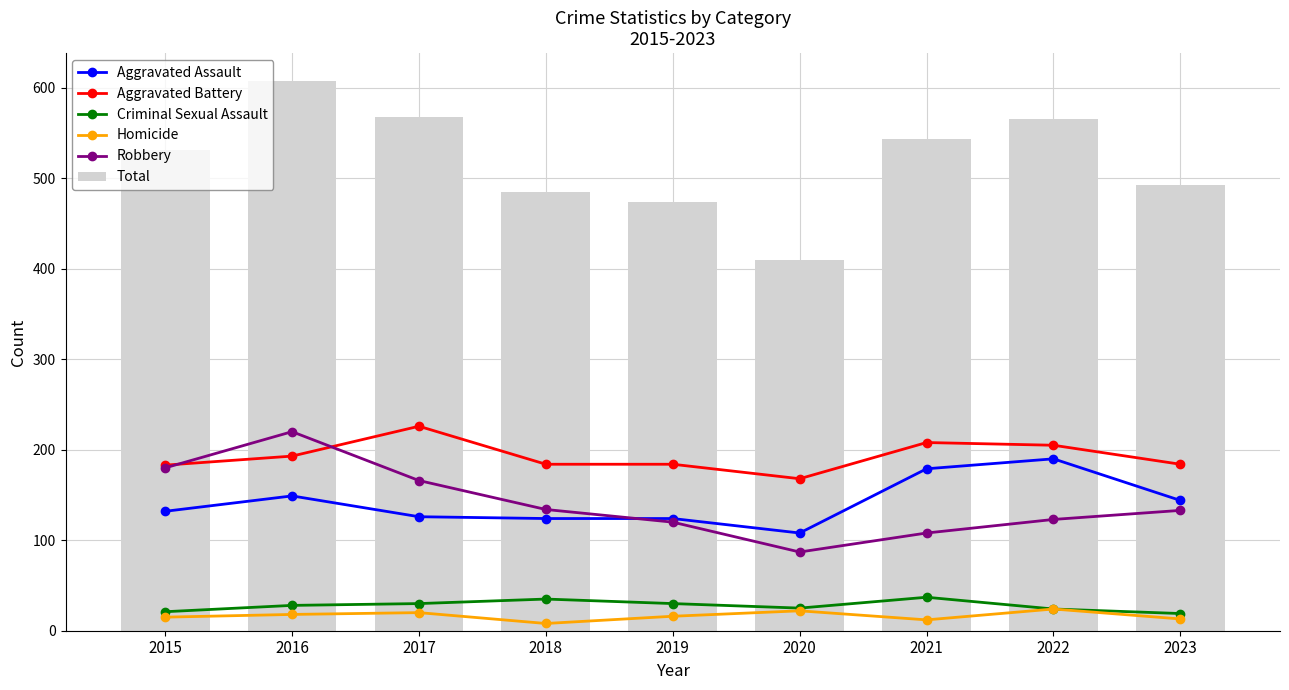

Reading left to right, transcribe all the data shown in this chart.

Aggravated Assault: 2015=132	2016=149	2017=126	2018=124	2019=124	2020=108	2021=179	2022=190	2023=144
Aggravated Battery: 2015=183	2016=193	2017=226	2018=184	2019=184	2020=168	2021=208	2022=205	2023=184
Criminal Sexual Assault: 2015=21	2016=28	2017=30	2018=35	2019=30	2020=25	2021=37	2022=24	2023=19
Homicide: 2015=15	2016=18	2017=20	2018=8	2019=16	2020=22	2021=12	2022=24	2023=13
Robbery: 2015=180	2016=220	2017=166	2018=134	2019=120	2020=87	2021=108	2022=123	2023=133
Total: 2015=531	2016=608	2017=568	2018=485	2019=474	2020=410	2021=544	2022=566	2023=493